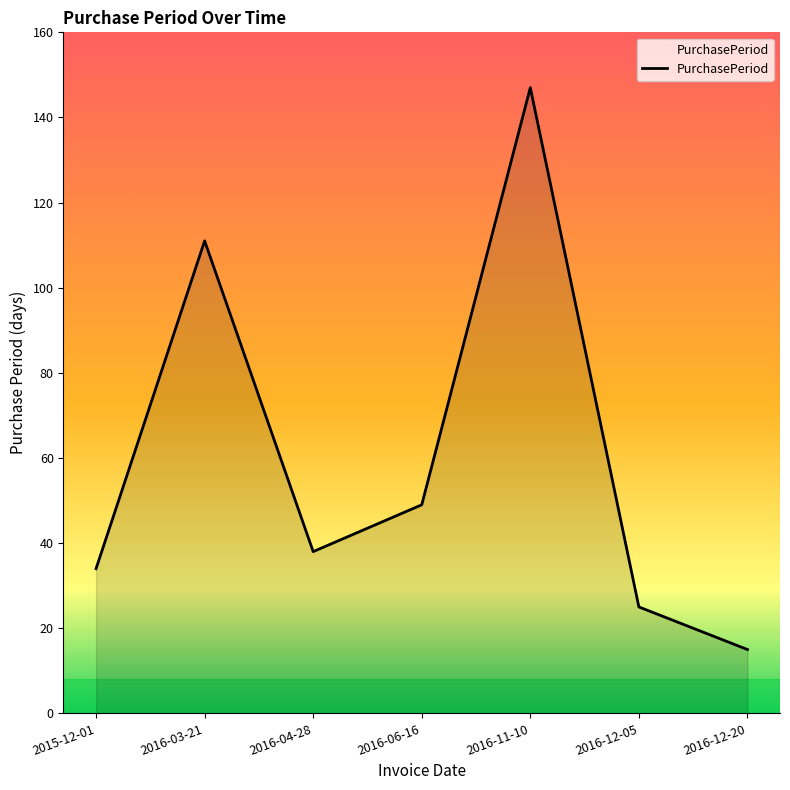

True or false: the data has more than 1 interior local peaks.

True